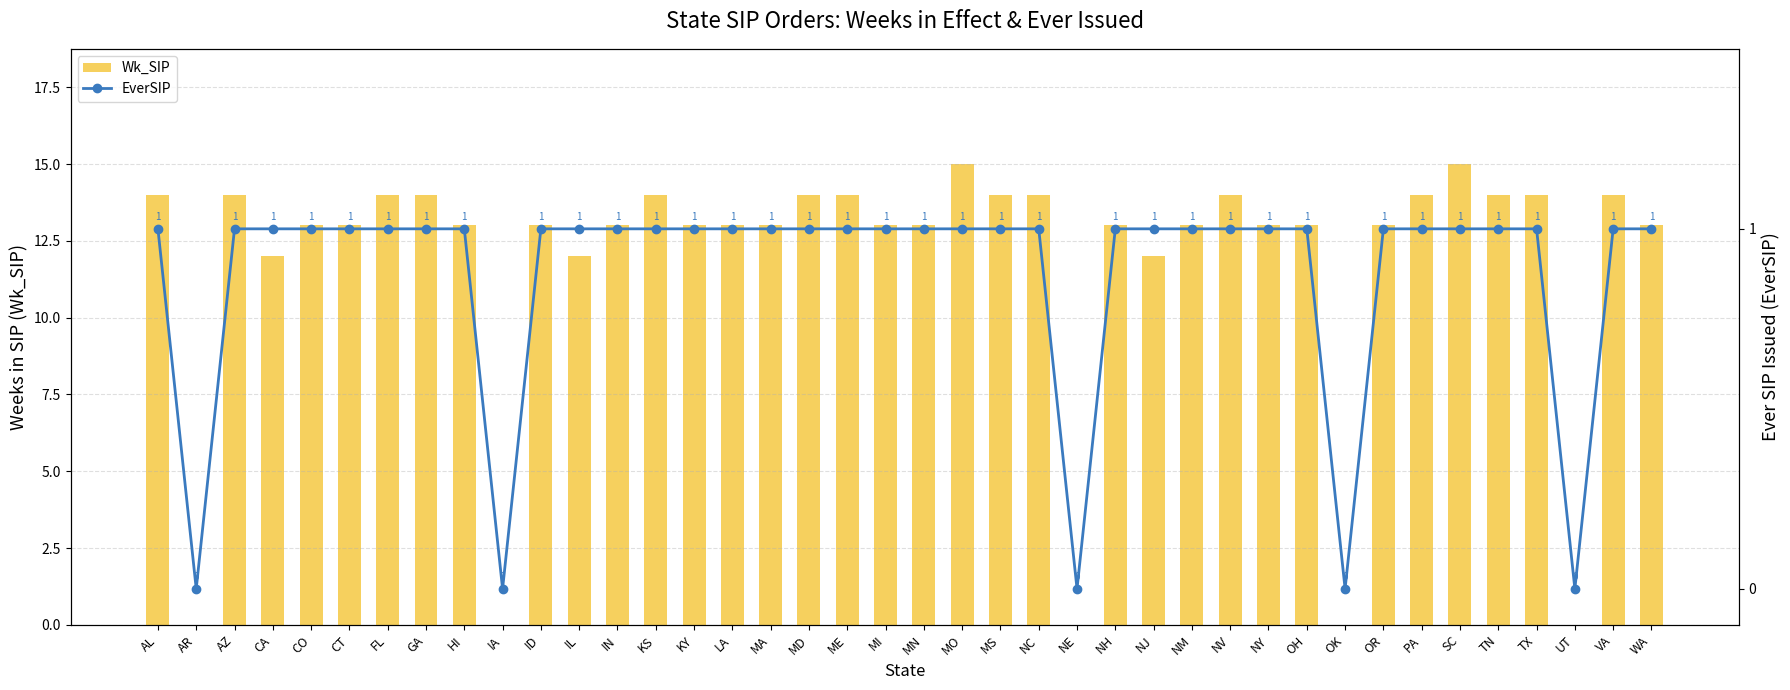

At which label is EverSIP closest to 0?

AR